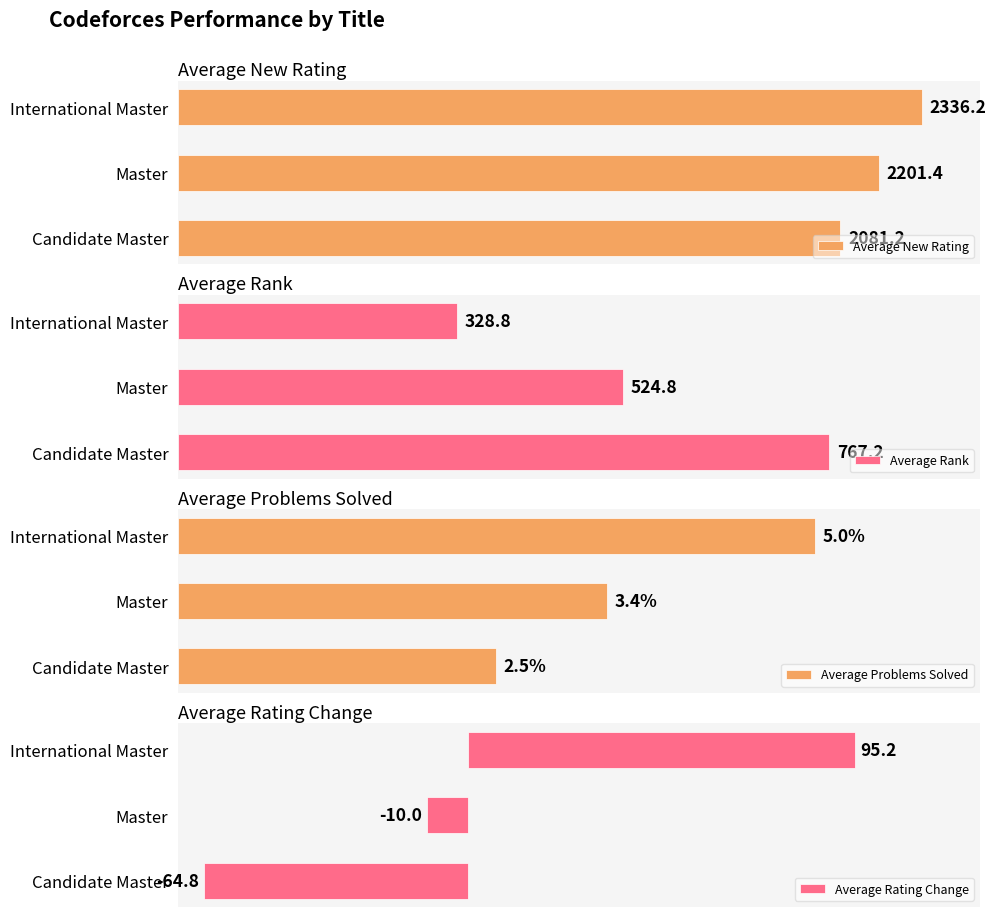

Reading left to right, list all the values displayed in this chart.

Average New Rating: 2081.2	2201.4	2336.2
Average Rank: 767.2	524.8	328.8
Average Problems Solved: 2.5	3.4	5.0
Average Rating Change: -64.8	-10.0	95.2